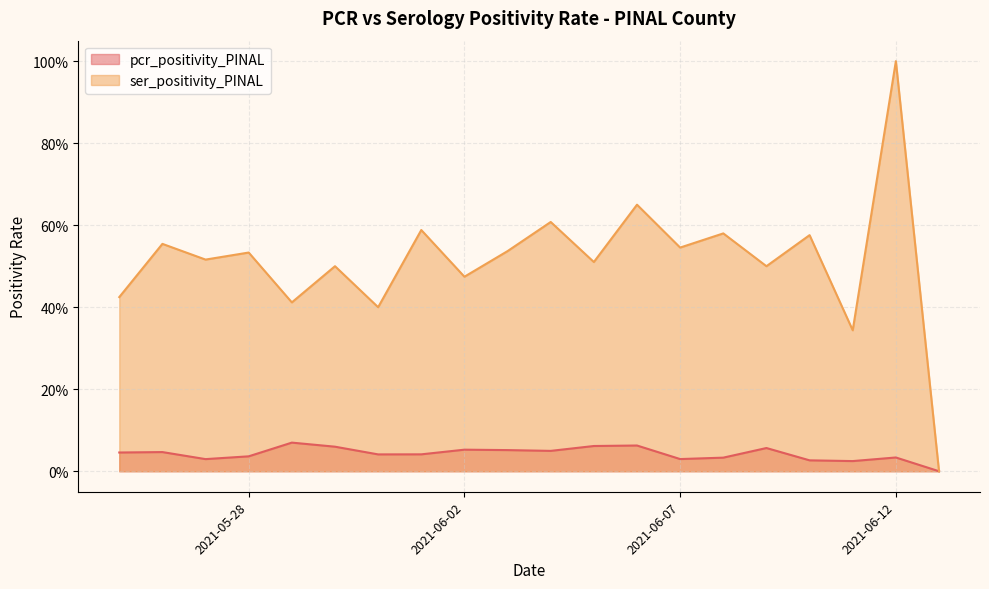

List the series in order of their overall mean, highest first.

ser_positivity_PINAL, pcr_positivity_PINAL